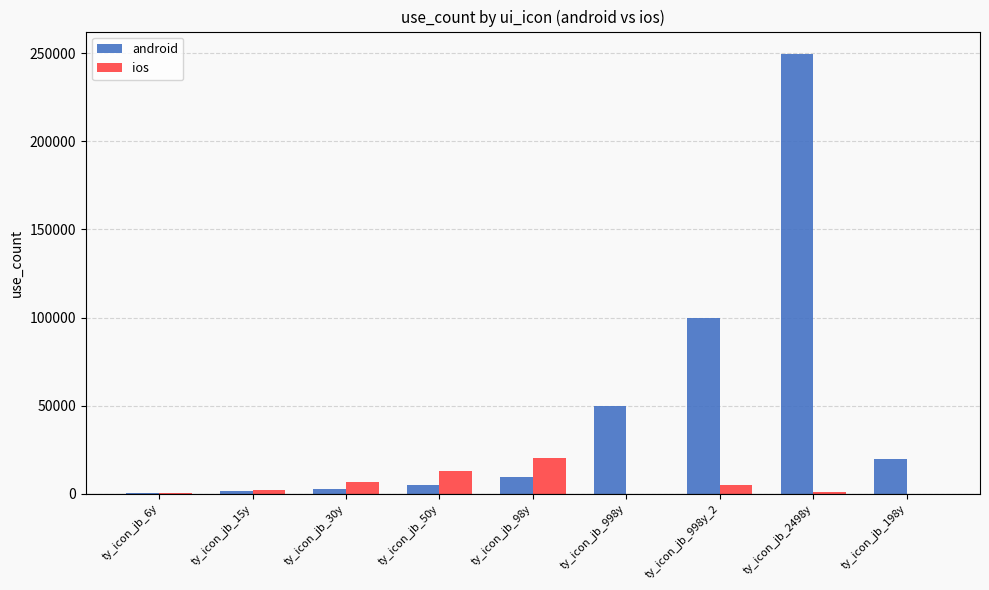

Where is android nearest to the value 125200?

ty_icon_jb_998y_2